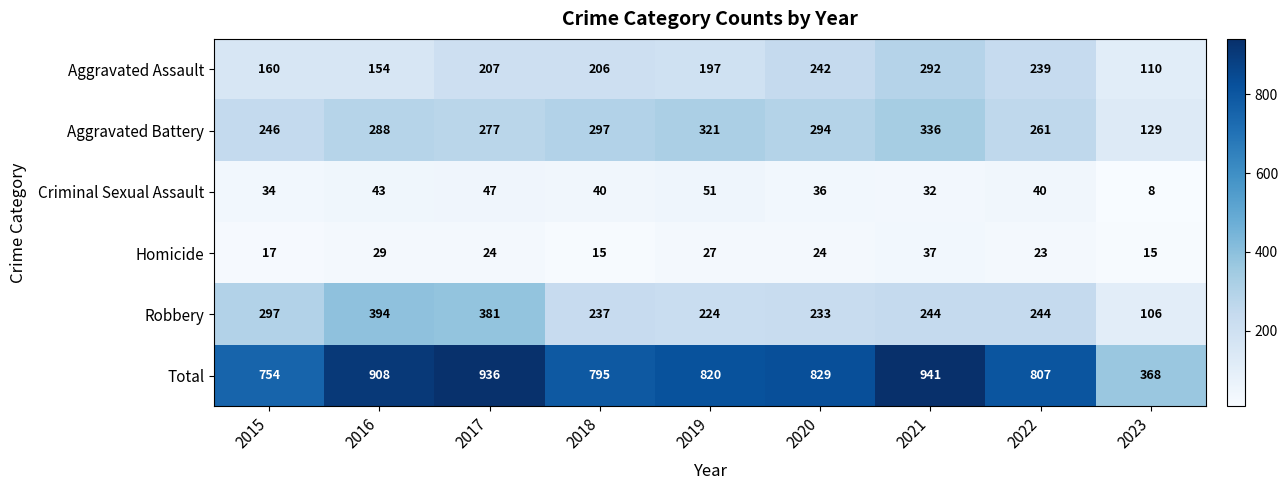

What is the sum of all Aggravated Assault values?

1807